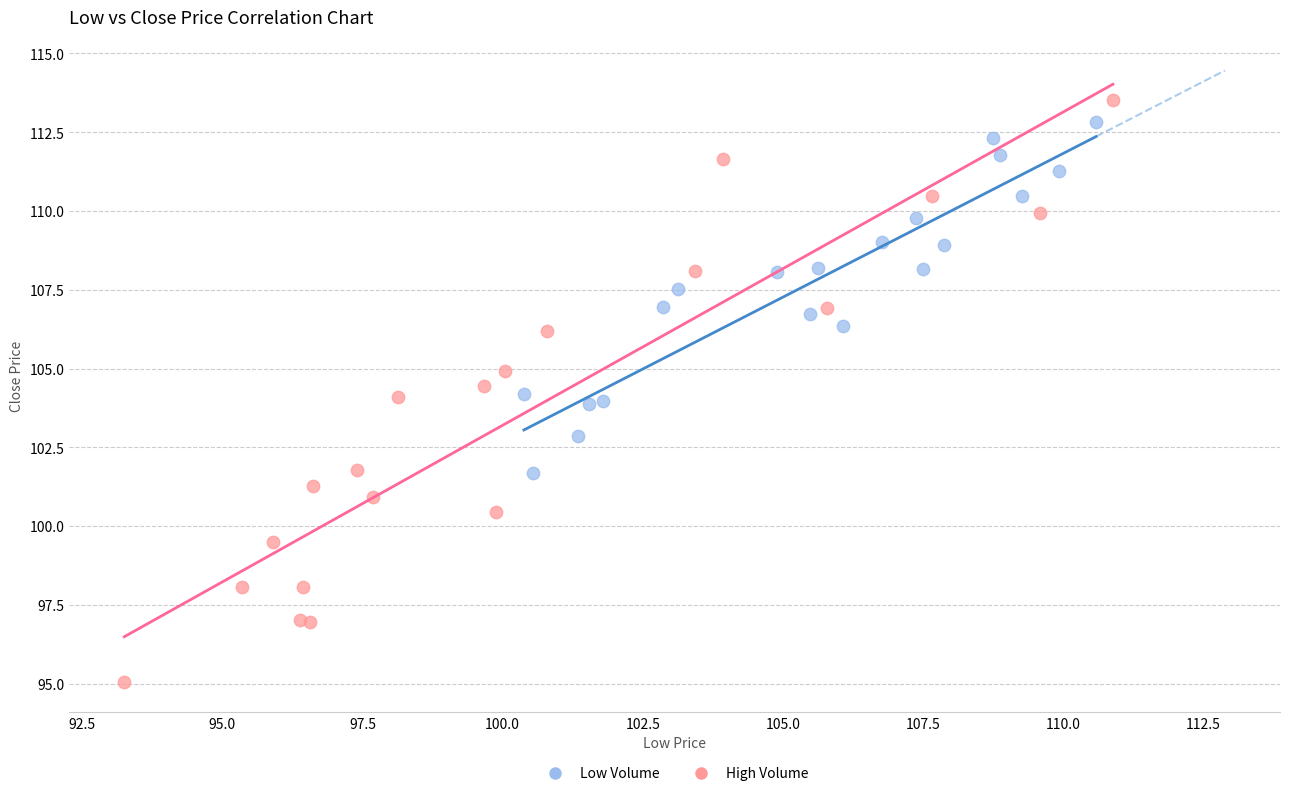

Which series reaches the maximum Y coordinate?

High Volume